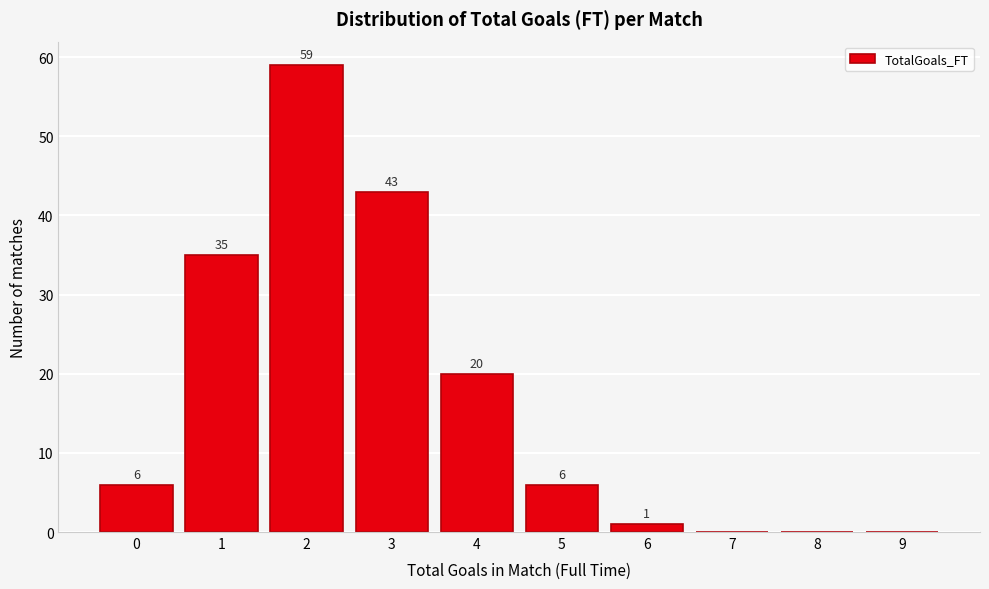

Reading left to right, extract all data points from this chart.

0=6	1=35	2=59	3=43	4=20	5=6	6=1	7=0	8=0	9=0